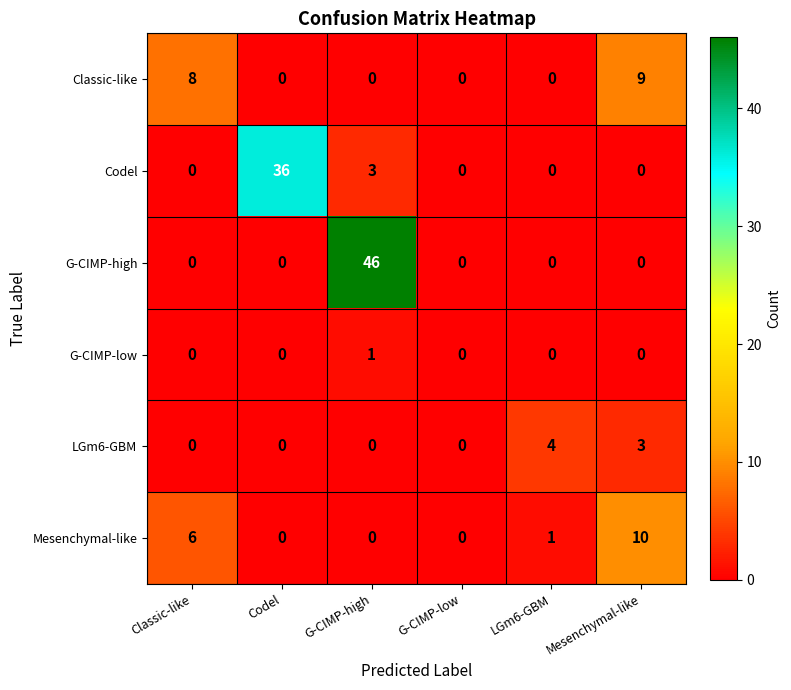

Which label corresponds to the largest value in the chart?

G-CIMP-high